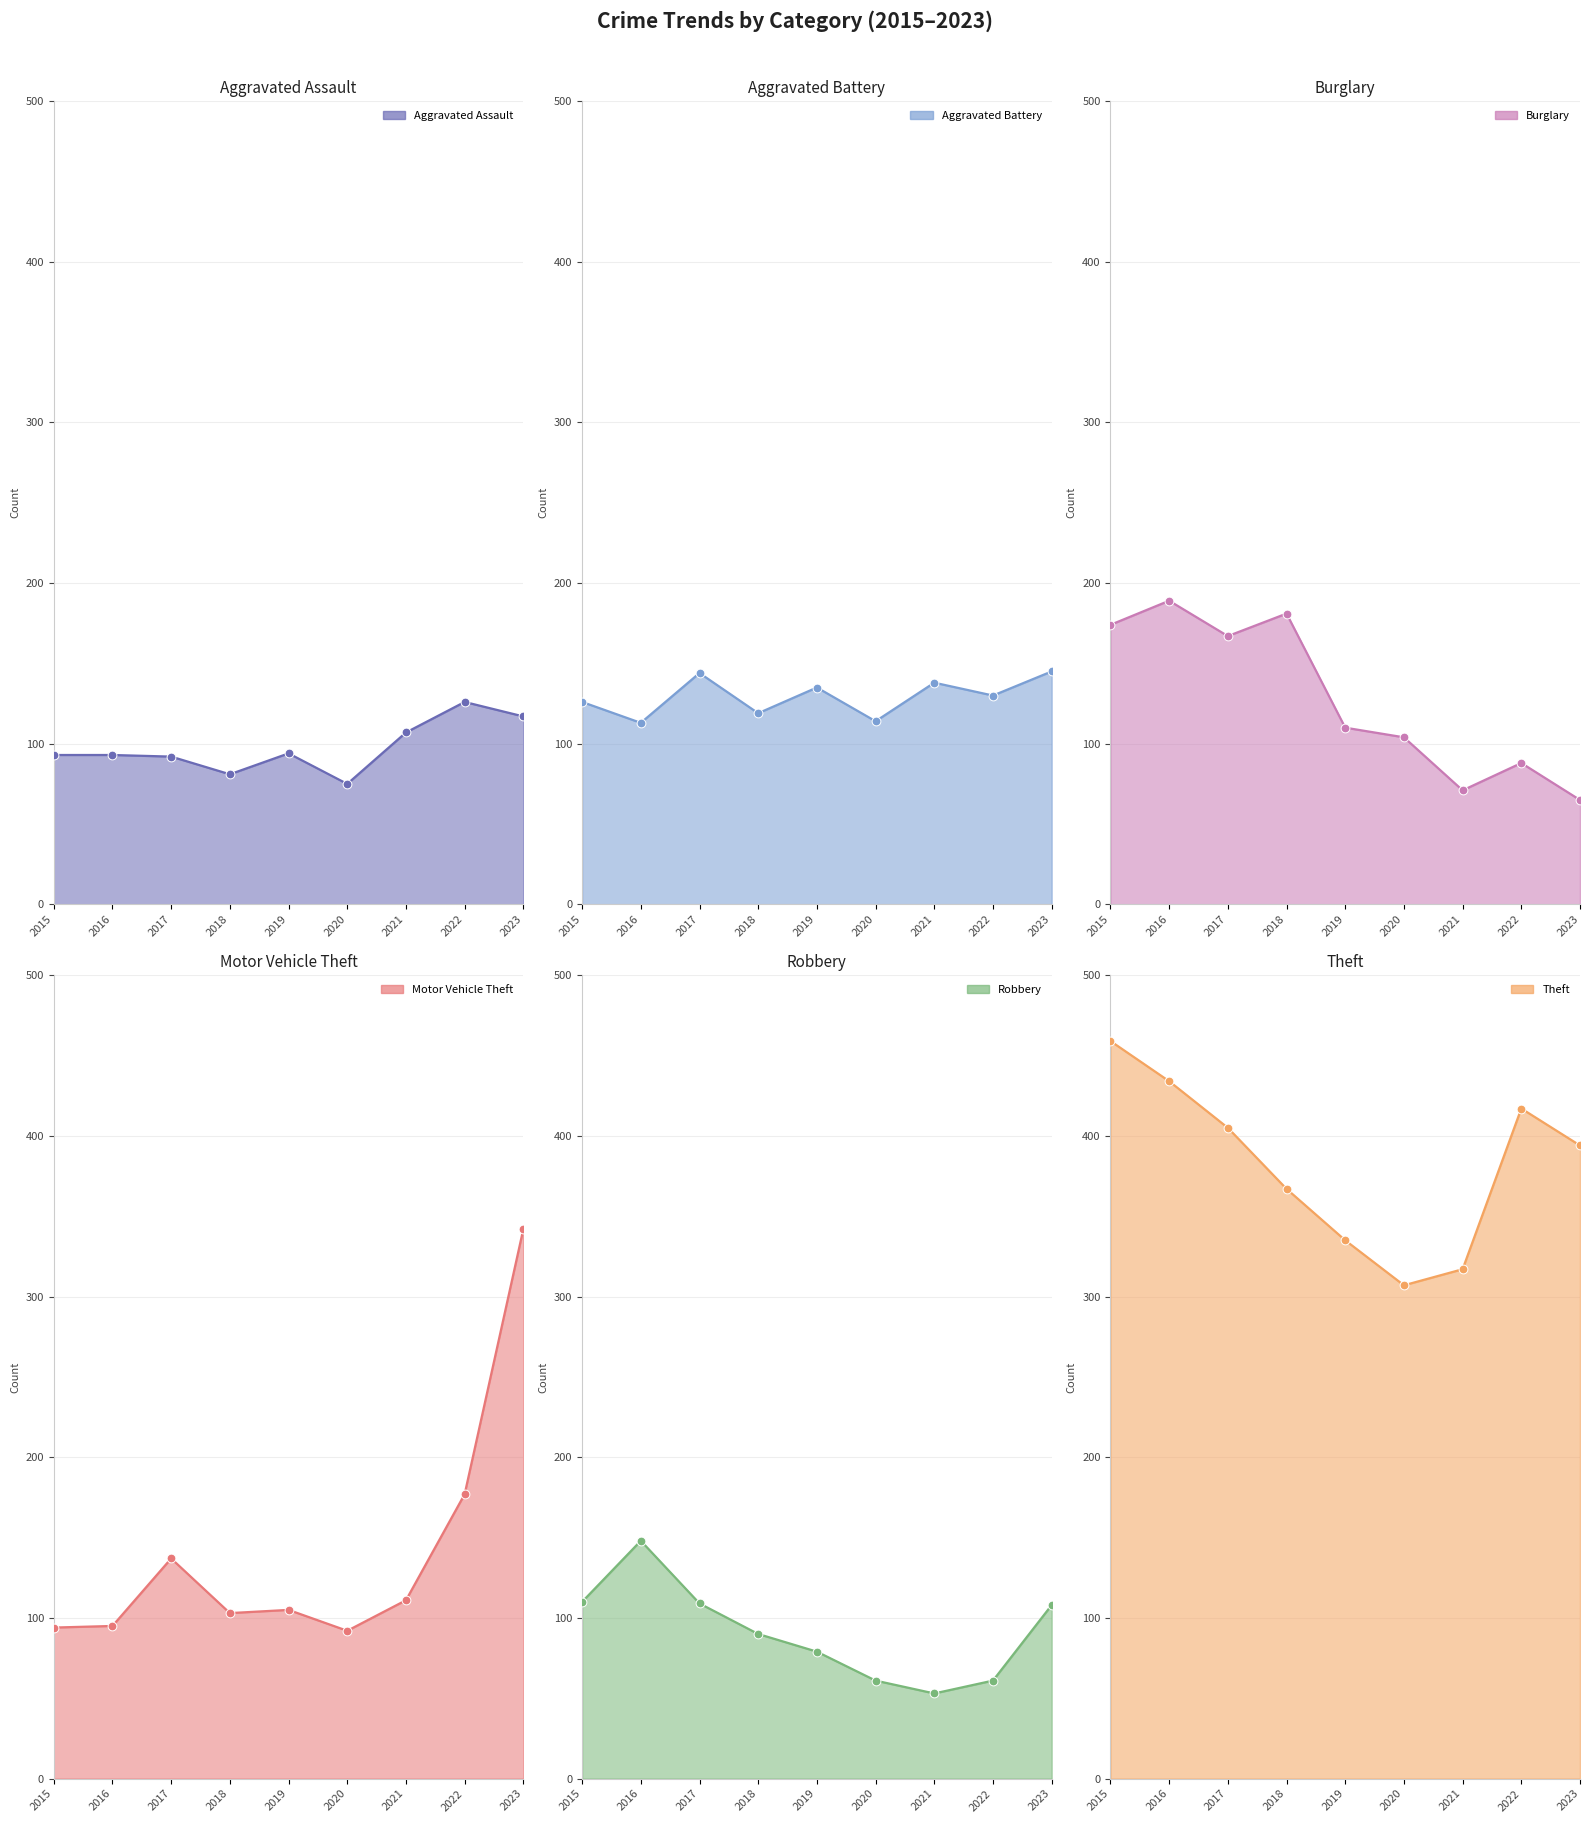

Which series has the largest total across all categories?

Theft